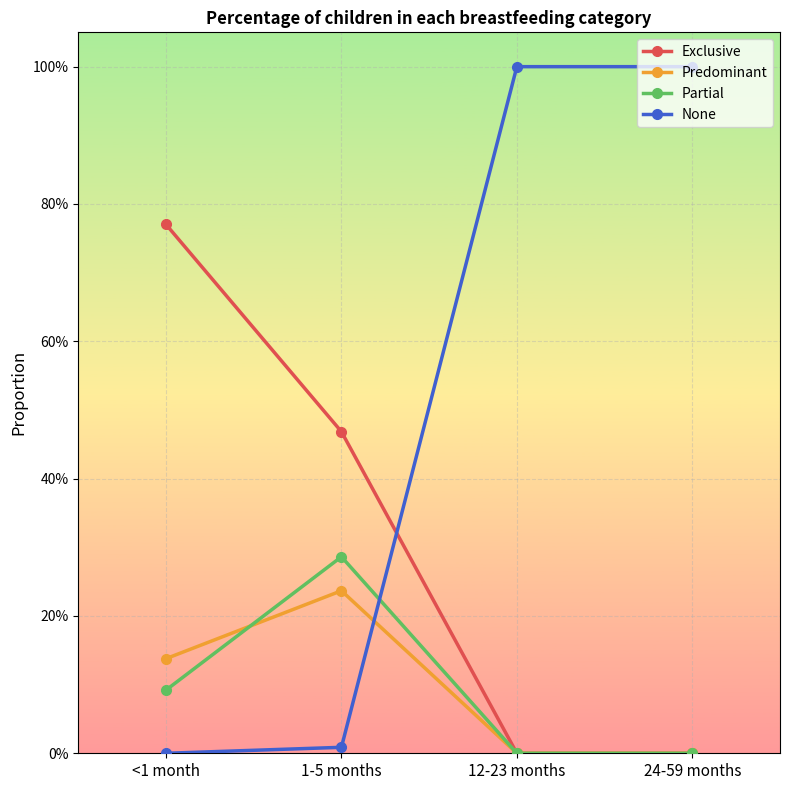

Does the chart have visible grid lines?

Yes